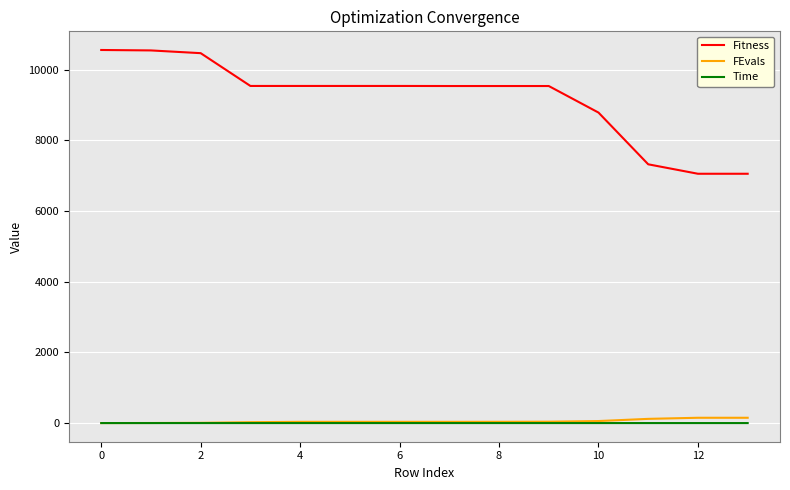

True or false: Fitness and FEvals cross at least once.

False